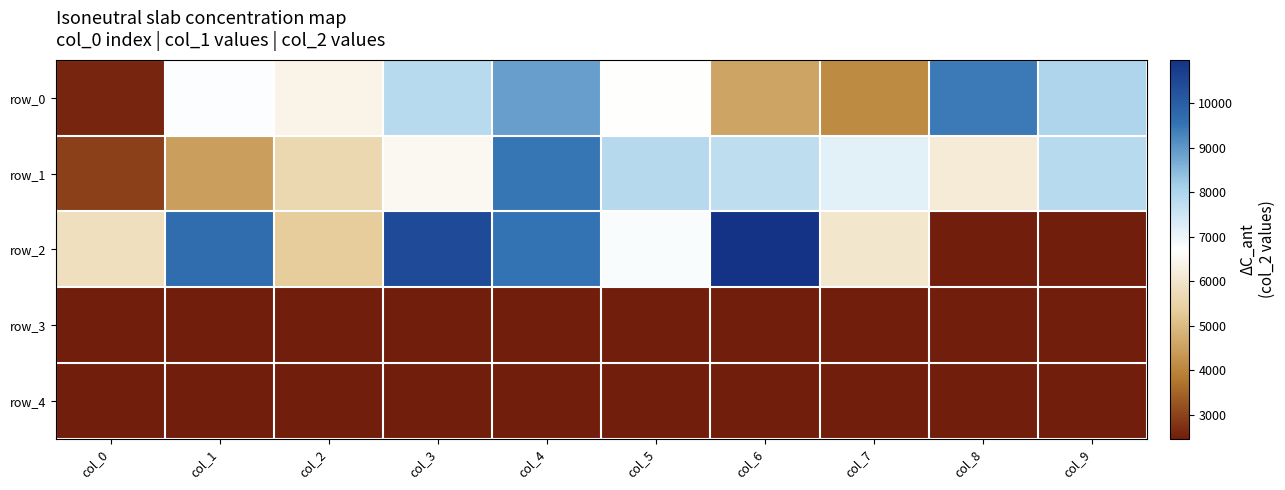

What is the average value of the row_1 series?

6585